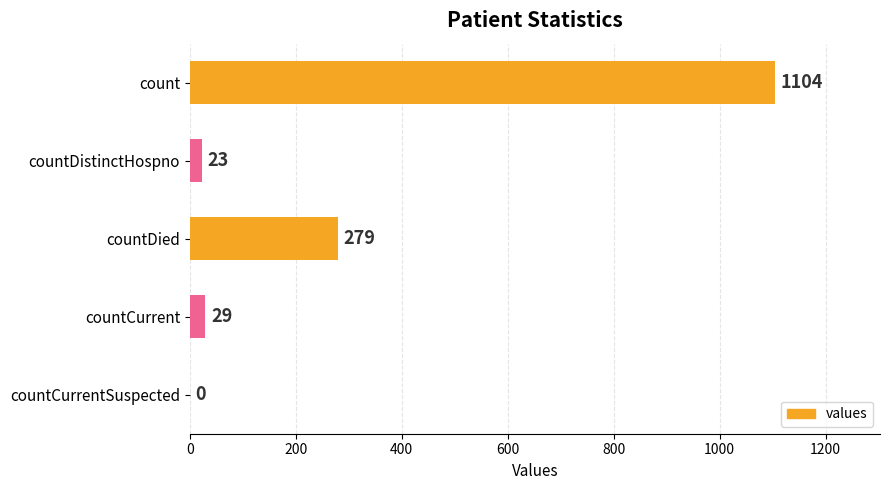

What is the sum of the values at countCurrentSuspected and count?

1104